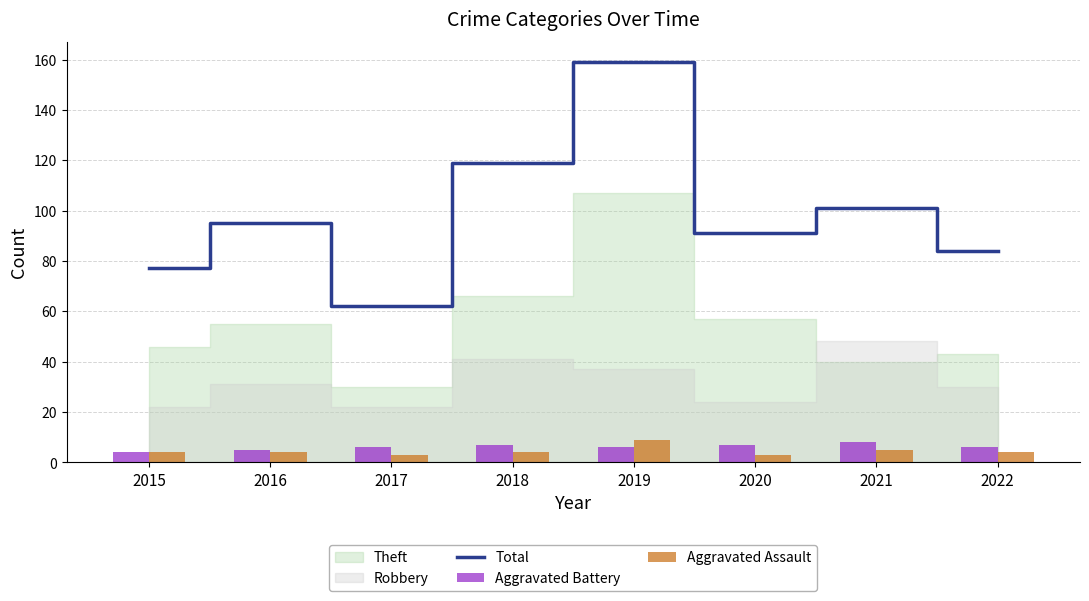

At which category is the sum across all series the highest?

2019